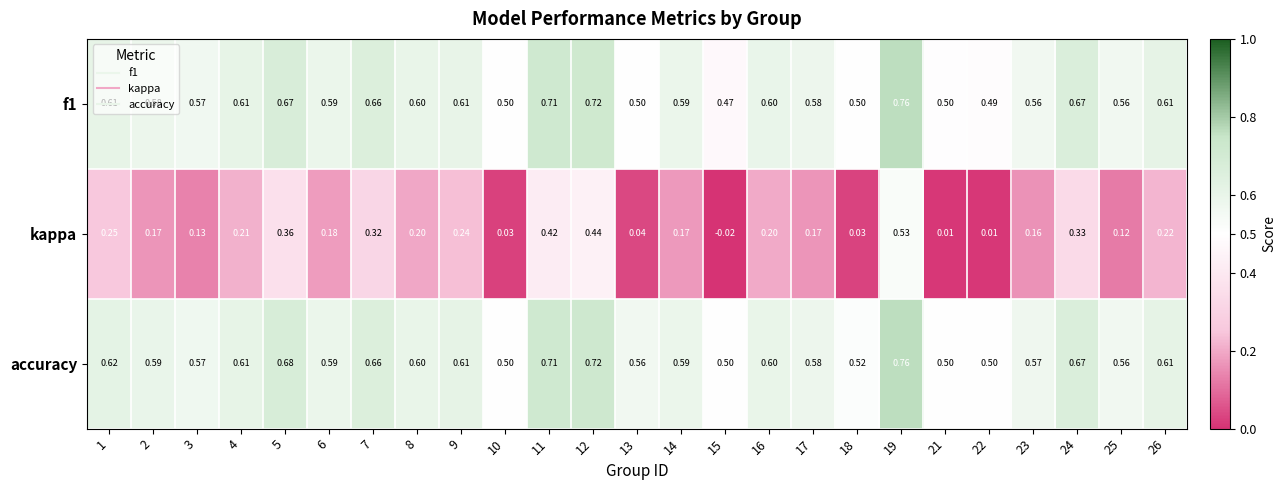

Is the value of f1 at 9 greater than the value of accuracy at 1?

No